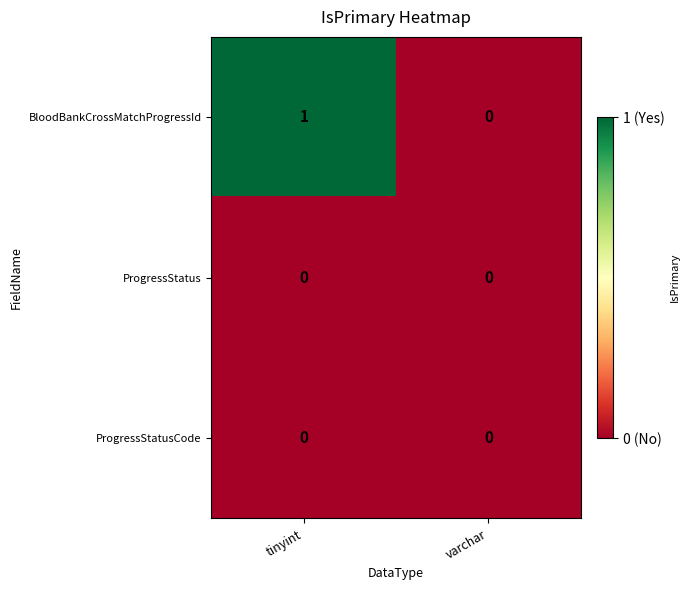

Is the value of BloodBankCrossMatchProgressId at tinyint greater than the value of ProgressStatusCode at tinyint?

Yes